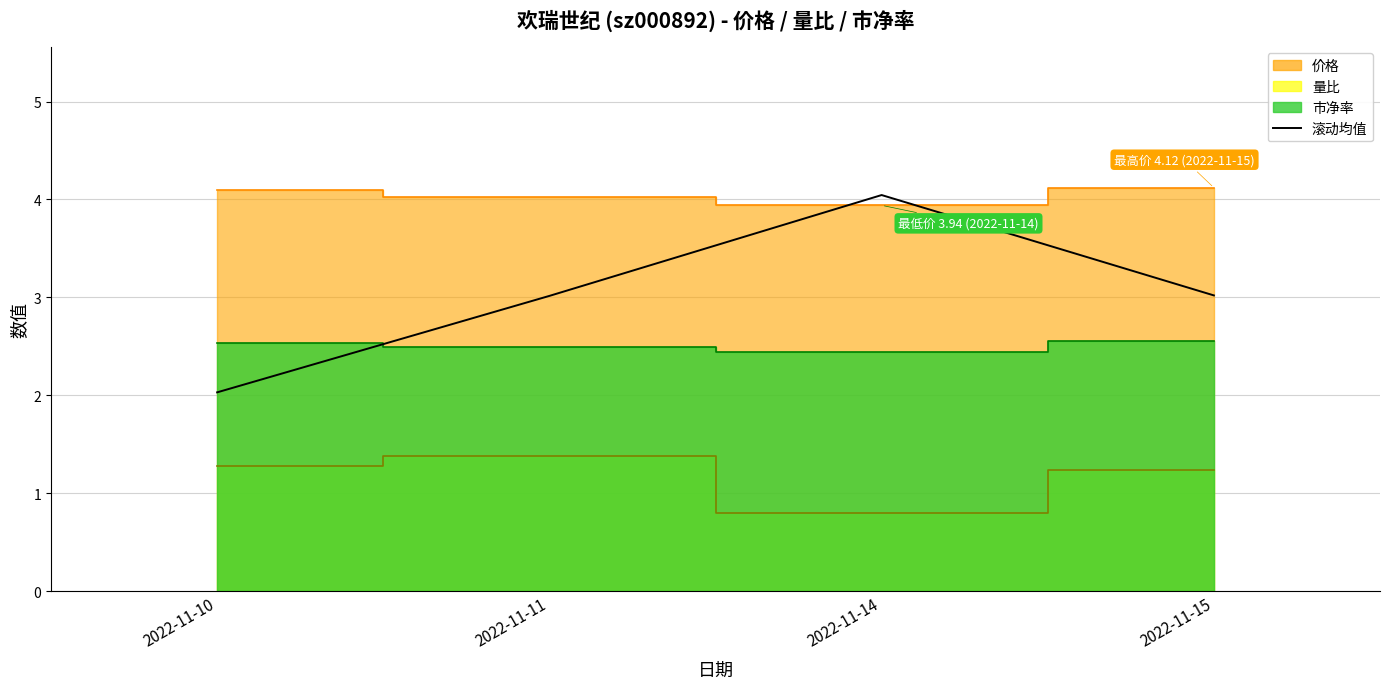

What is the average value?

3.0